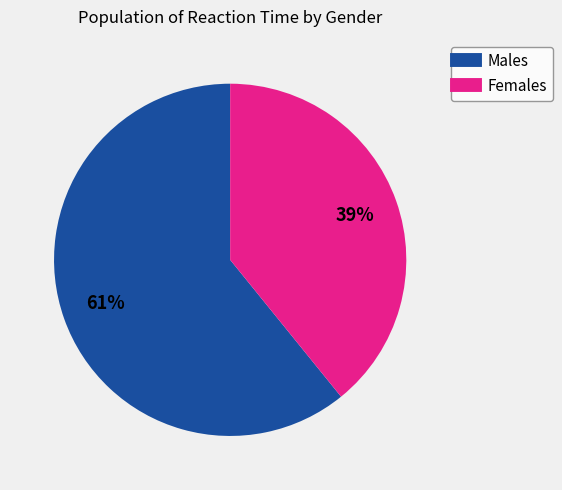

To the nearest percent, what is the difference between the largest and smallest slice percentages?

22%